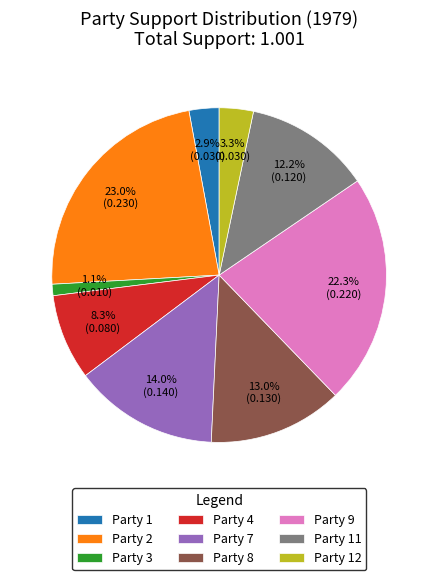

How many segments does this pie chart have?

9